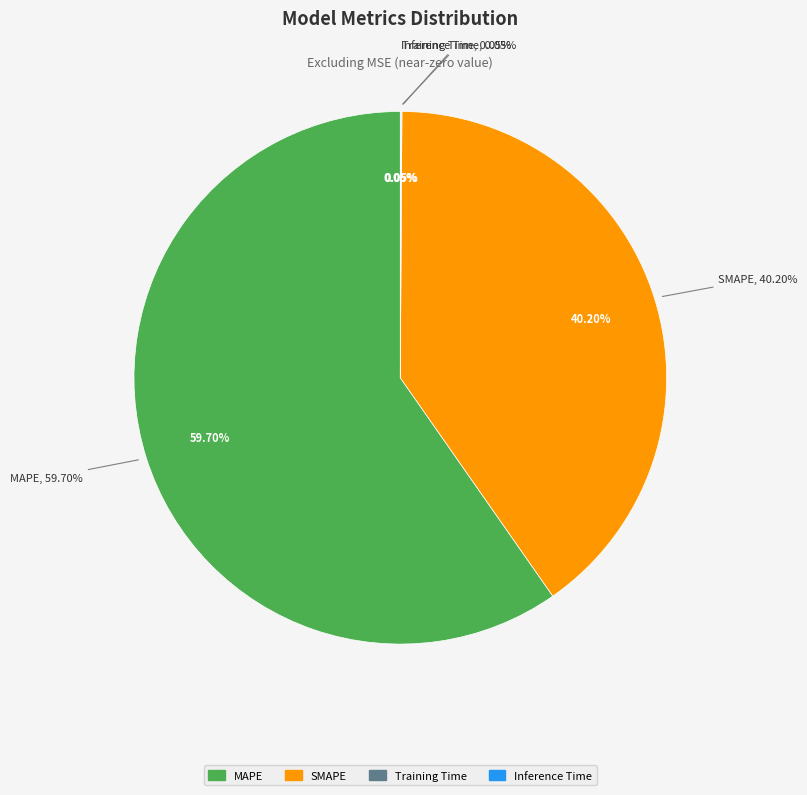

How many segments does this pie chart have?

4